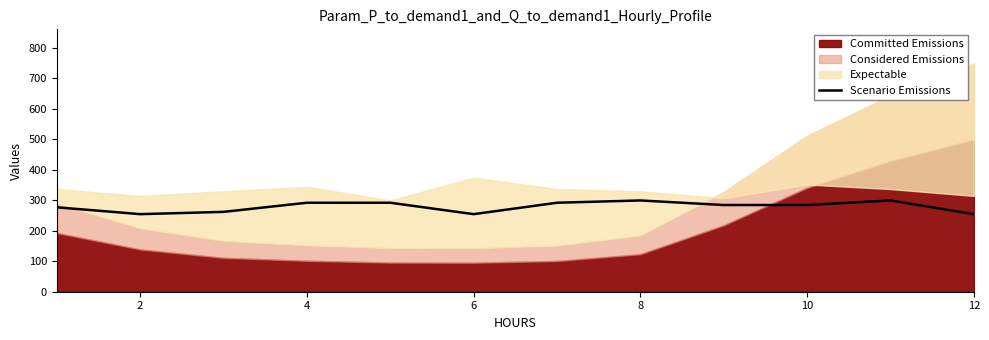

What is the average value?

278.7